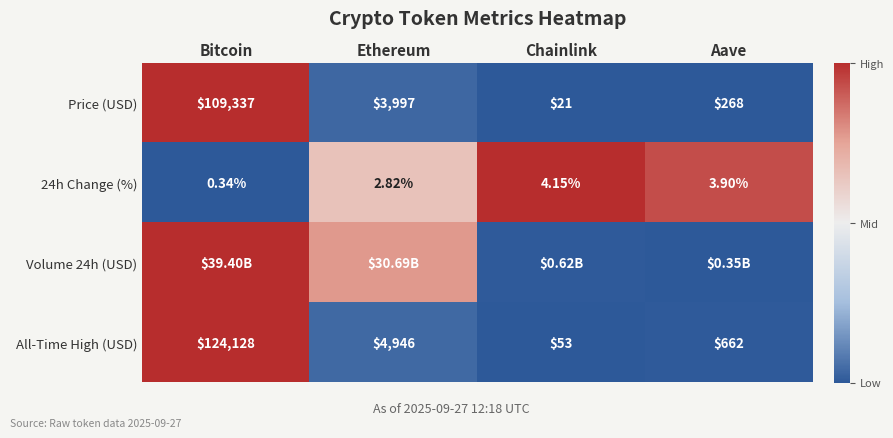

Which category has the highest value in the Price (USD) series?

Bitcoin